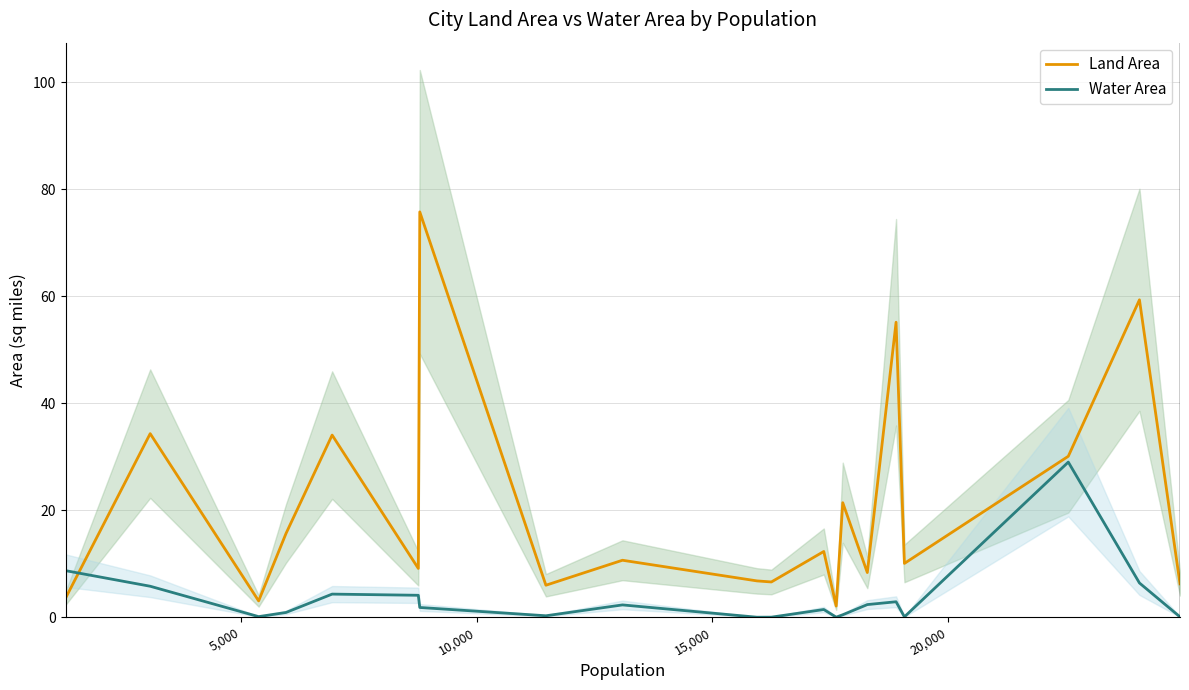

Which series ends up on top after the final intersection of Land Area and Water Area?

Land Area